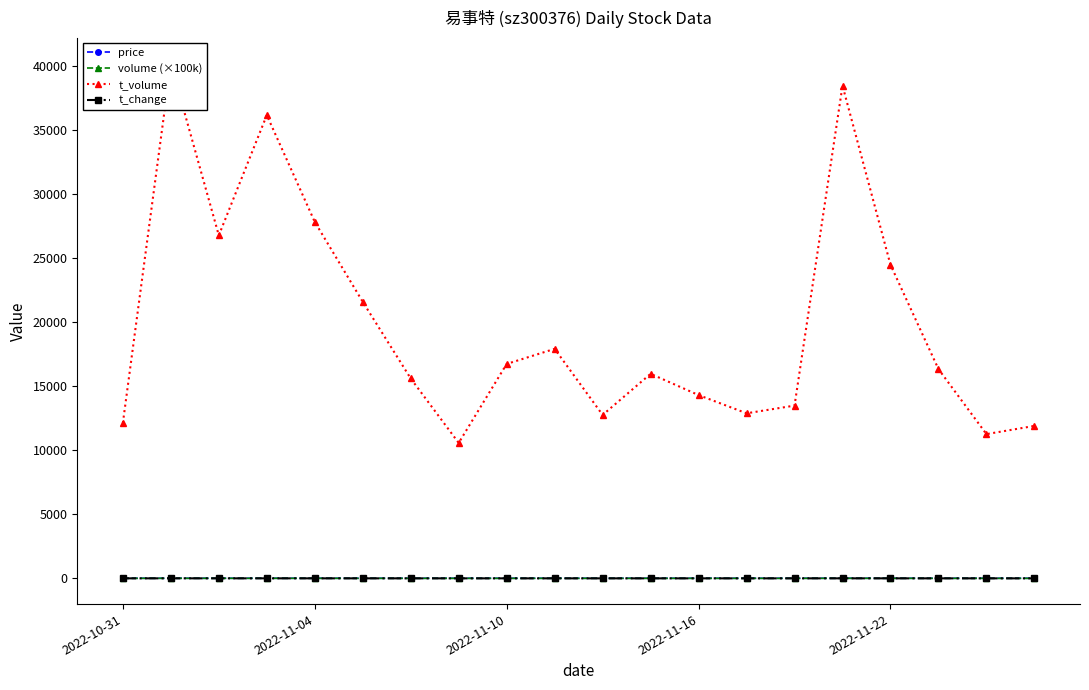

True or false: volume (×100k) has more than 1 points higher than both neighbors.

True